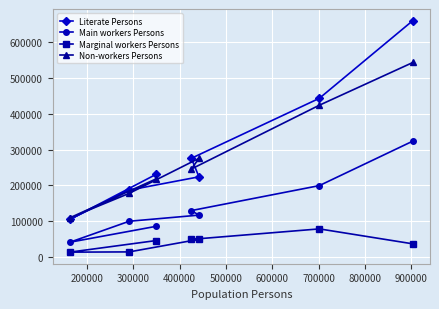

What is the highest value of the Literate Persons series?

659848